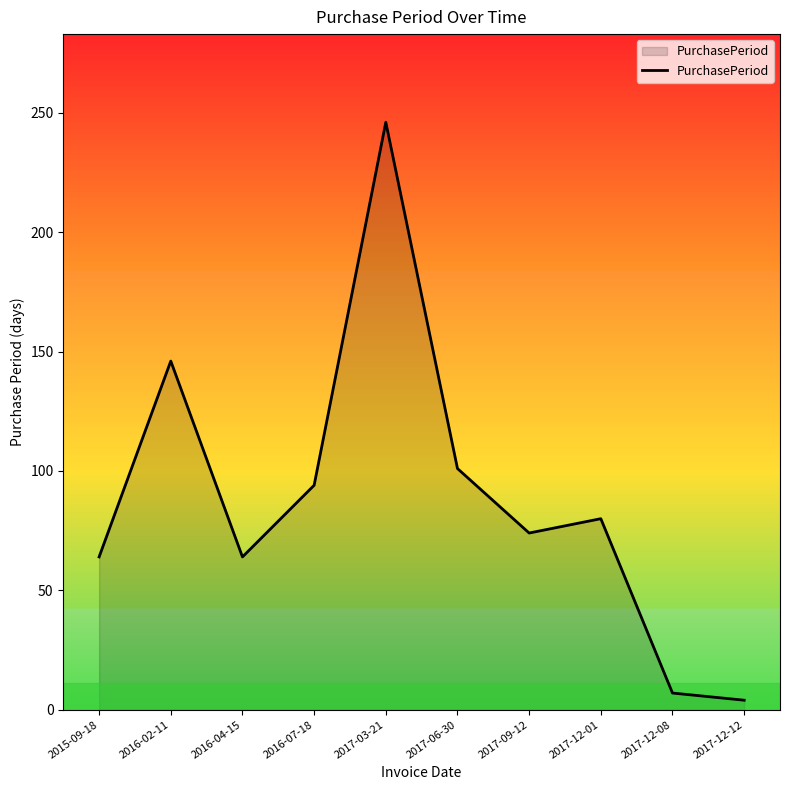

Where is the data nearest to the value 125?

2016-02-11